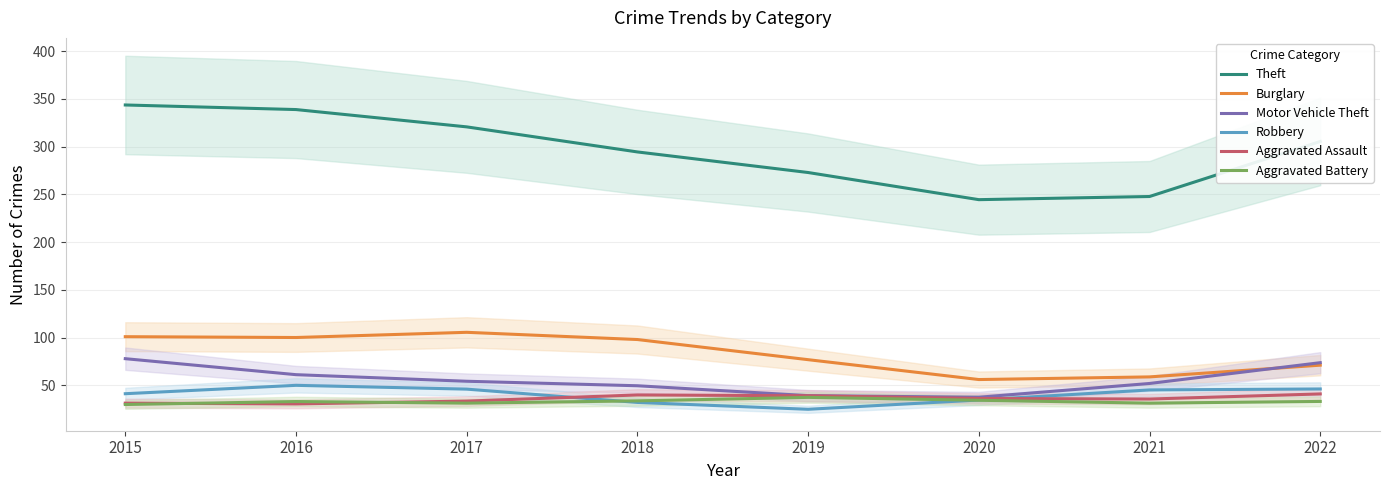

True or false: Robbery and Motor Vehicle Theft intersect in this chart.

False